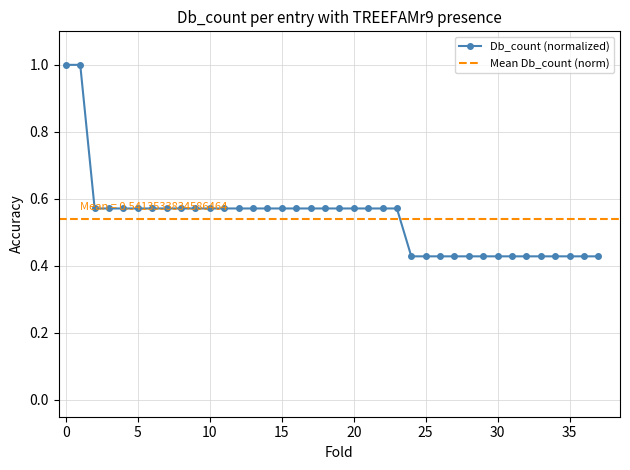

Reading left to right, what are all the values shown in this chart?

1.0	1.0	0.6	0.6	0.6	0.6	0.6	0.6	0.6	0.6	0.6	0.6	0.6	0.6	0.6	0.6	0.6	0.6	0.6	0.6	0.6	0.6	0.6	0.6	0.4	0.4	0.4	0.4	0.4	0.4	0.4	0.4	0.4	0.4	0.4	0.4	0.4	0.4